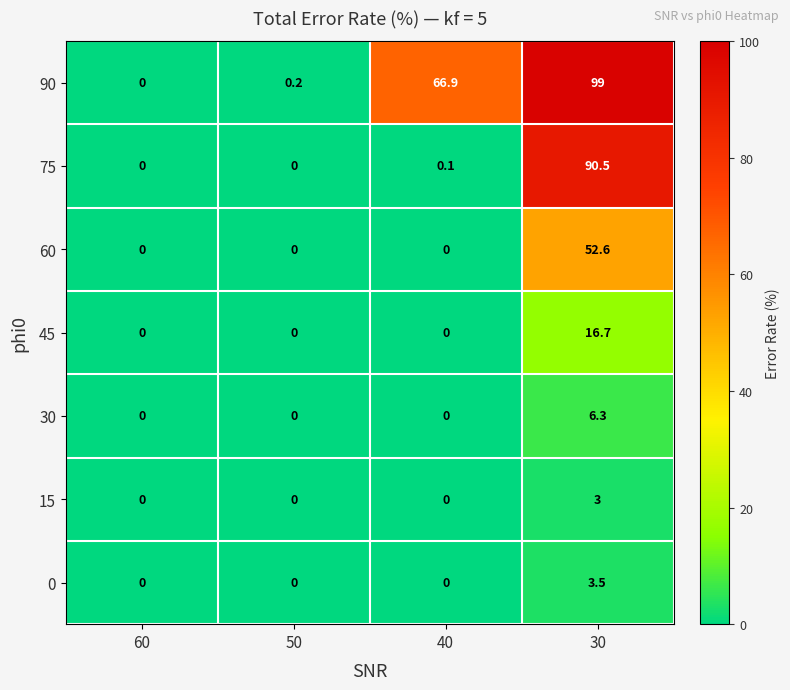

List the series in order of their peak value, lowest first.

15, 0, 30, 45, 60, 75, 90